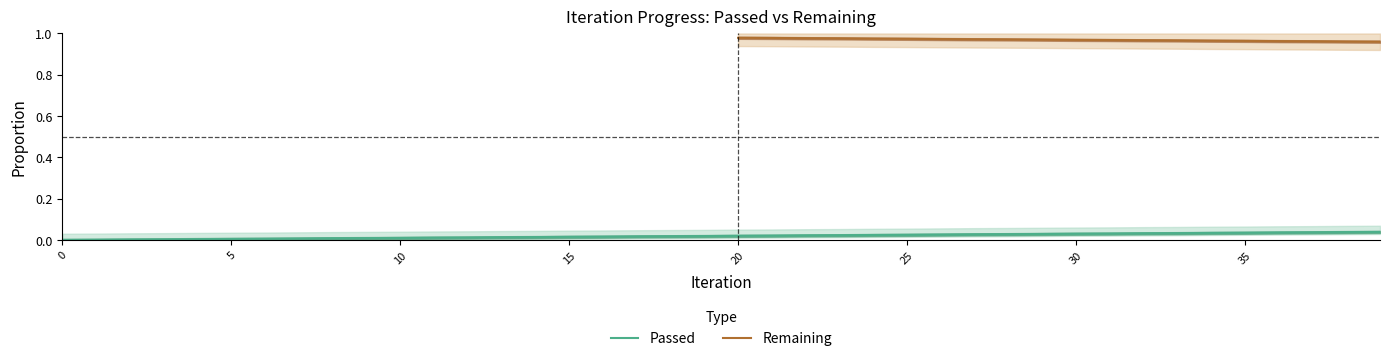

What is the sum of all values?

0.8